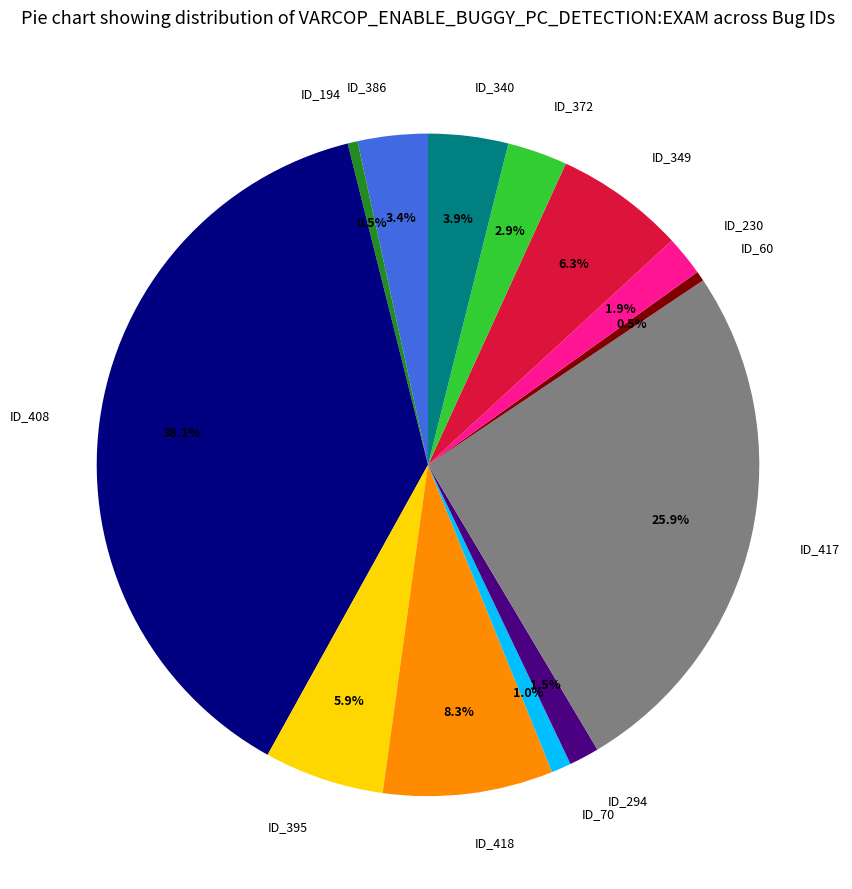

What portion of the pie excludes ID_417?

74.1%